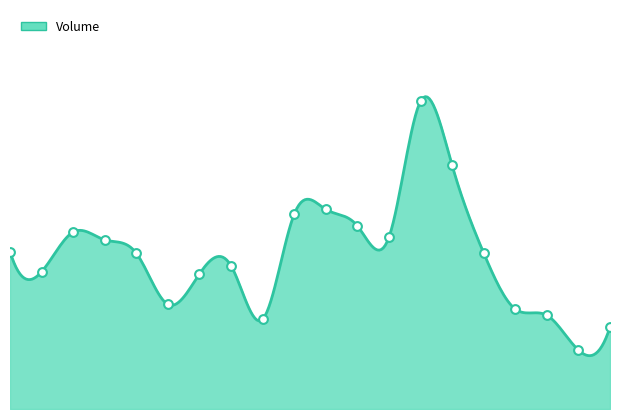

Approximately how many times larger is the value at 20200916 compared to 20200828?

0.6